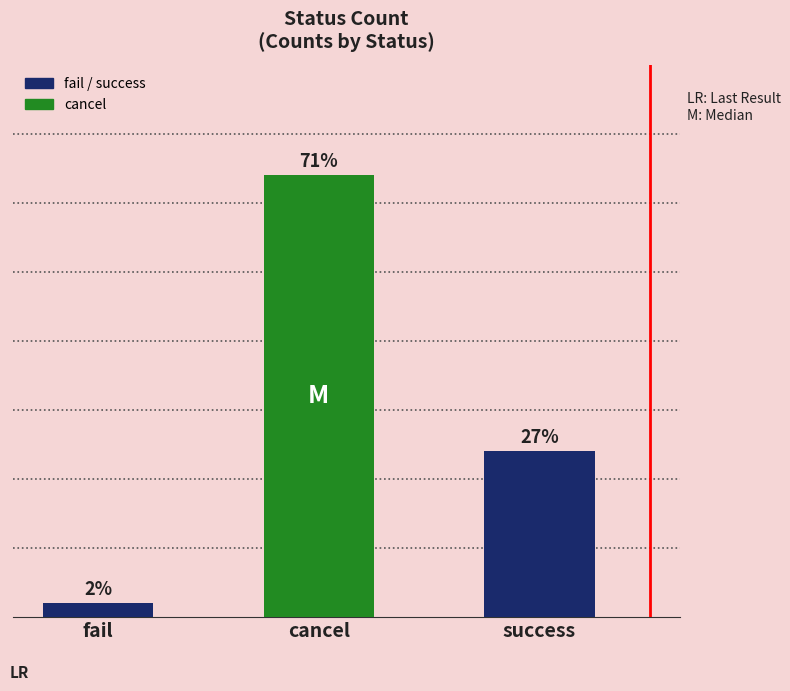

How many data points are less than 12?

1